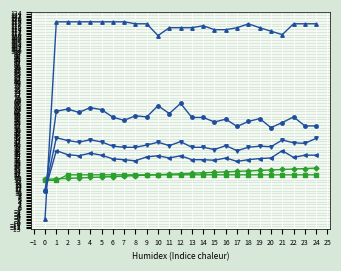

What is the spread (max minus min) of values at 12?

93.4